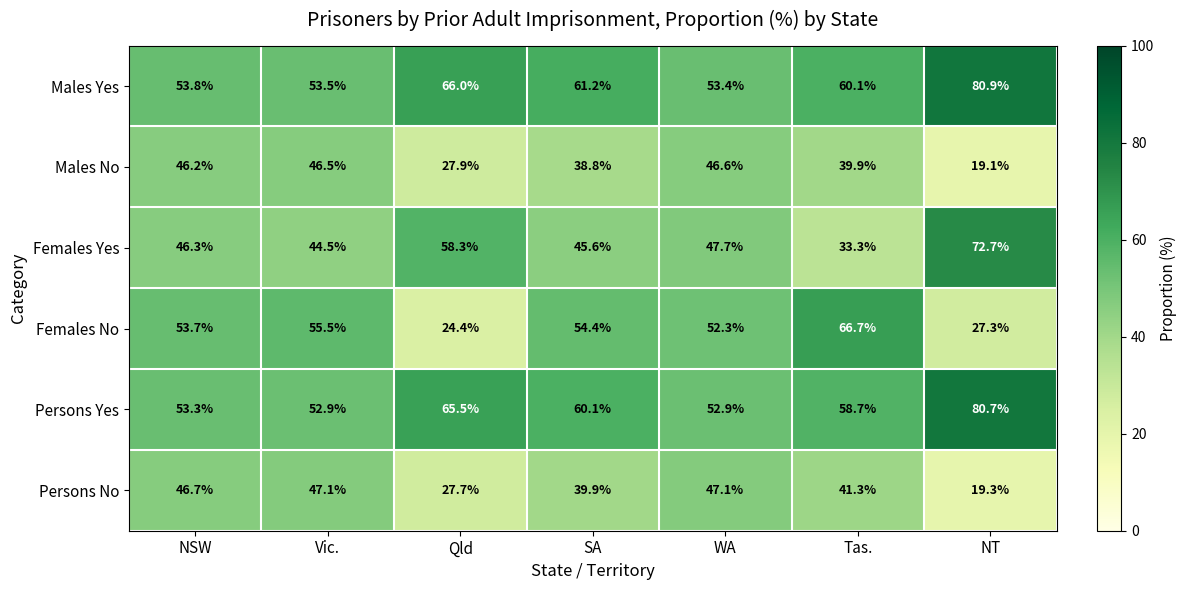

The value of Females No at NT is 27.3. True or false?

True